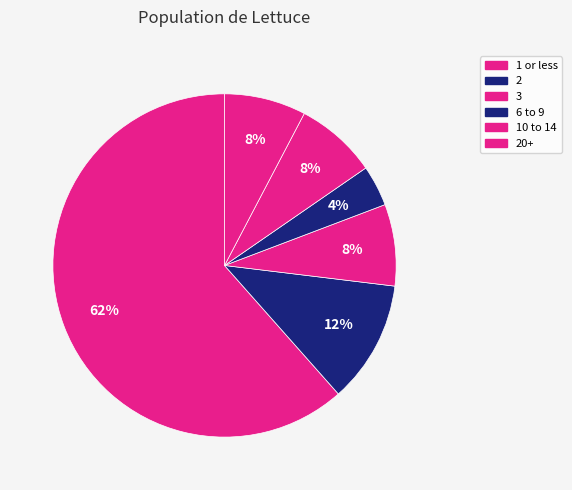

Count the number of slices in the pie.

6